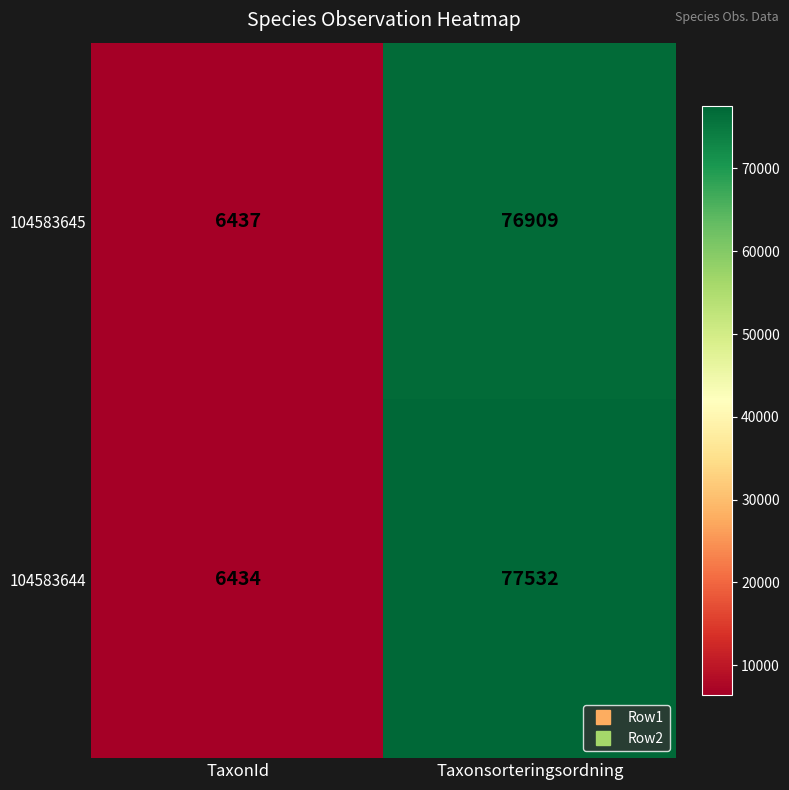

True or false: 104583644 has a value of 9865 at TaxonId.

False